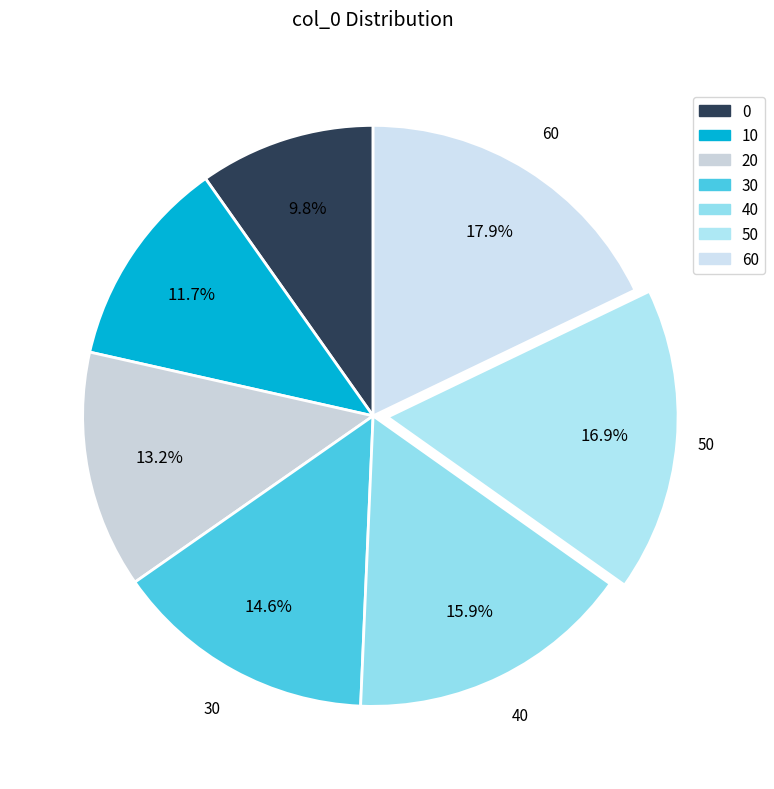

What is the largest slice in the pie chart?

60